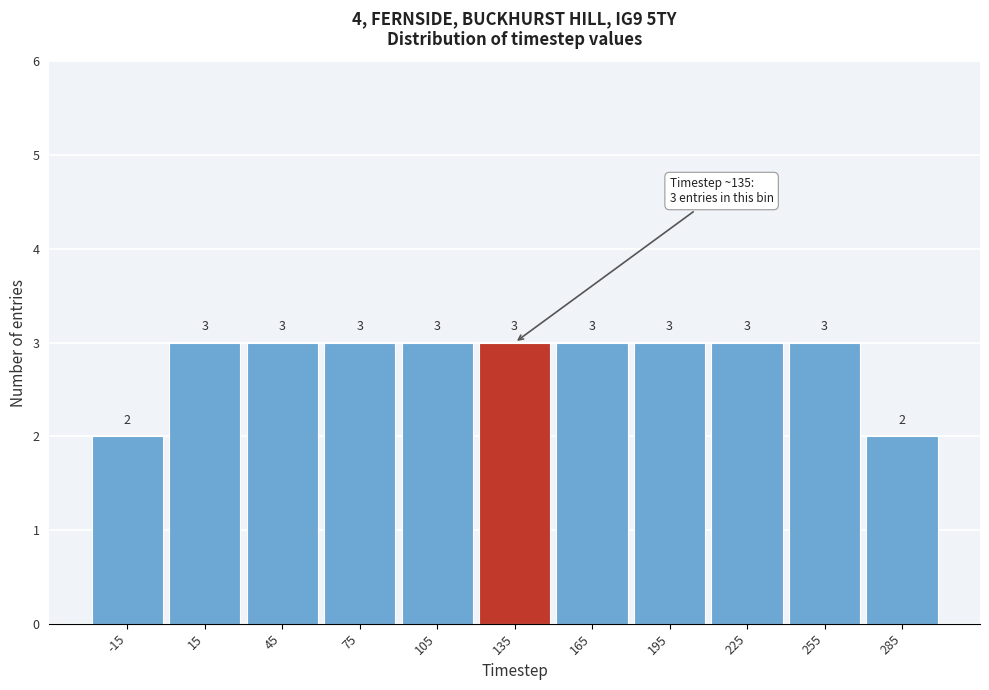

Reading left to right, what are all the values shown in this chart?

2	3	3	3	3	3	3	3	3	3	2